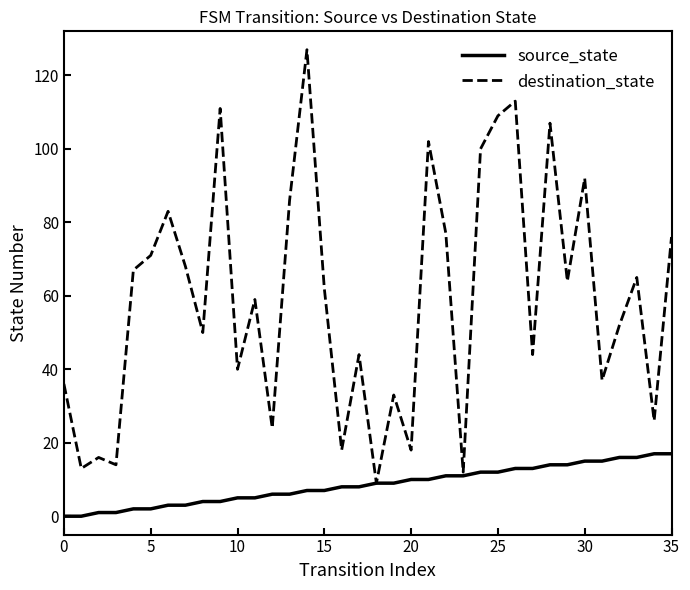

List the series in order of their overall mean, lowest first.

source_state, destination_state